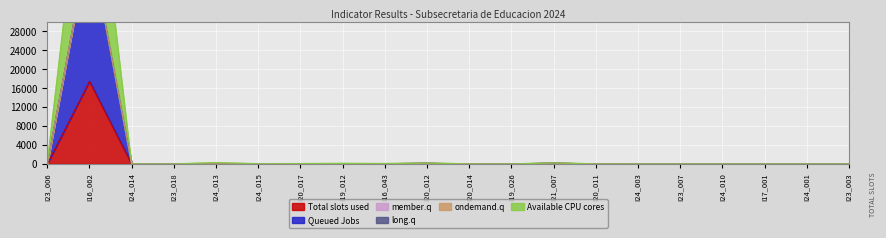

In Queued Jobs, how many points are lower than both neighbors (excluding endpoints)?

4